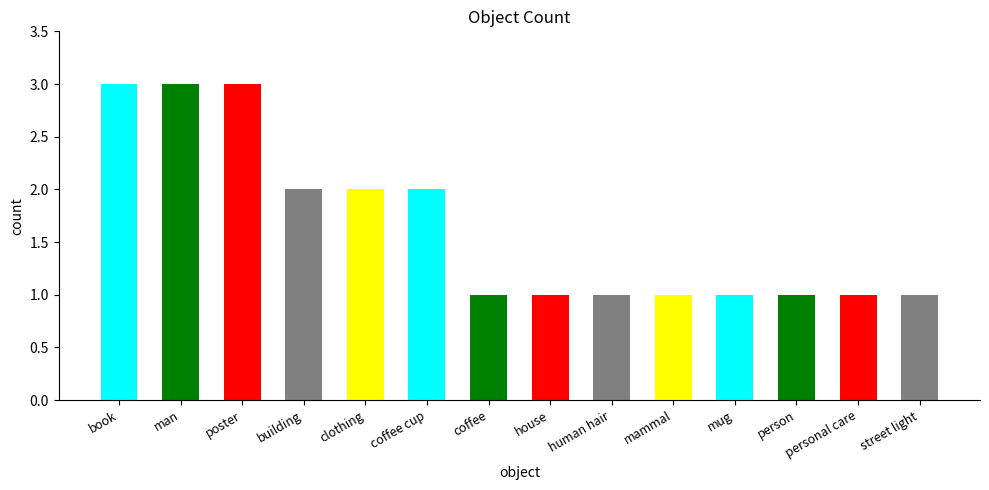

What is the average value?

2